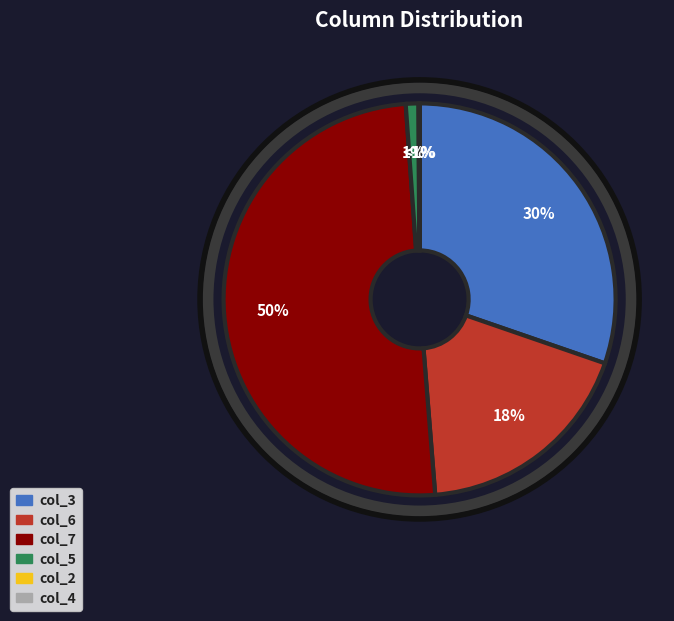

What is the smallest slice in the pie chart?

col_4